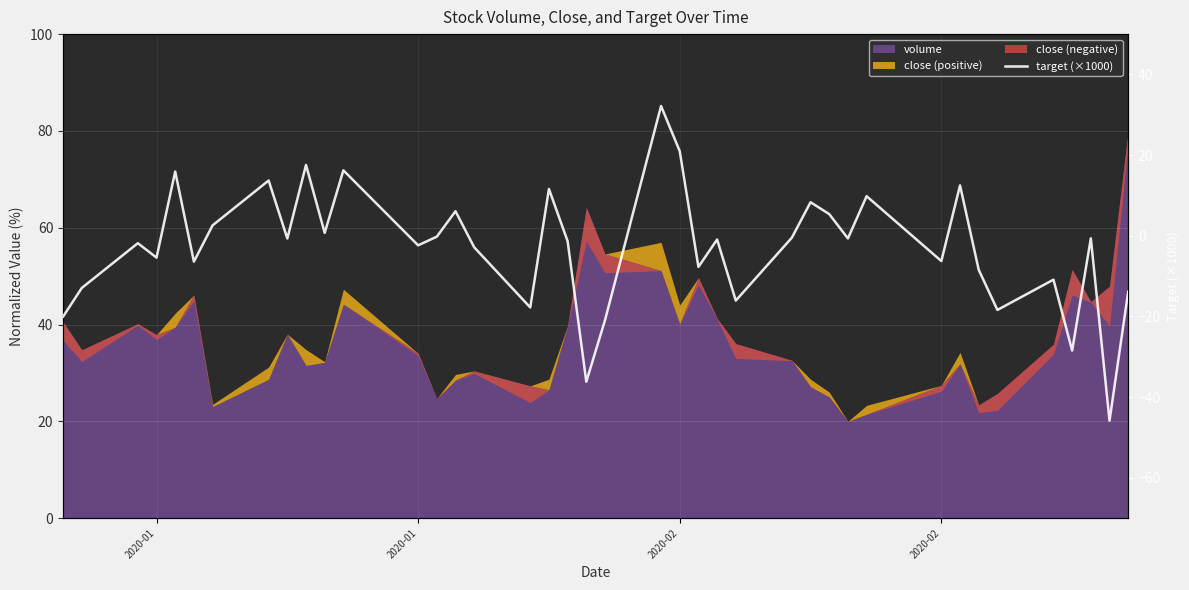

What is the average value?

-2.9